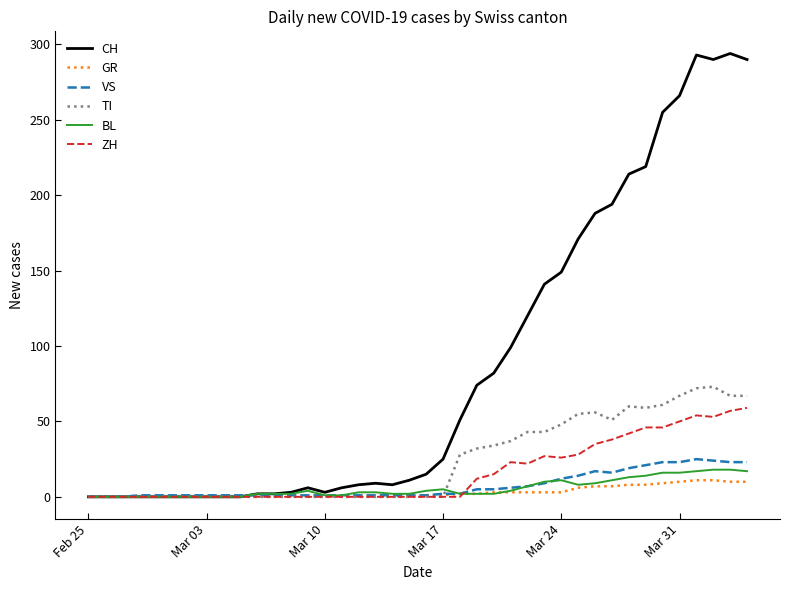

Which series has the largest total across all categories?

CH